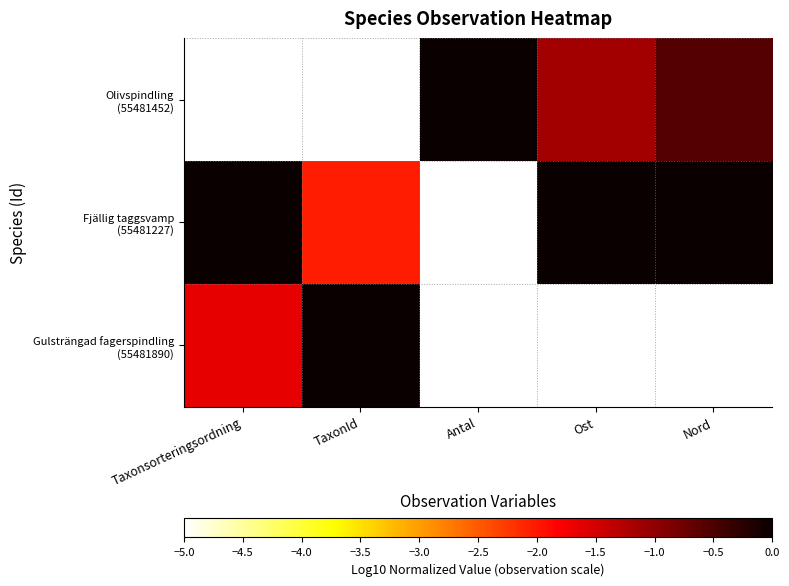

Rank the series at Antal from highest to lowest value.

Olivspindling (55481452), Fjällig taggsvamp (55481227), Gulsträngad fagerspindling (55481890)